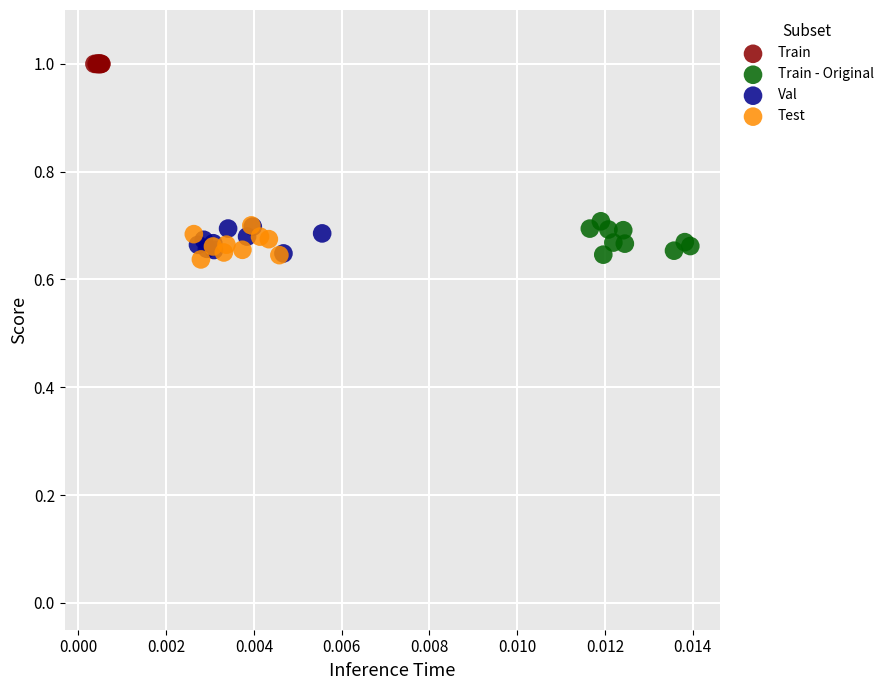

Which series contains the highest Y value?

Train